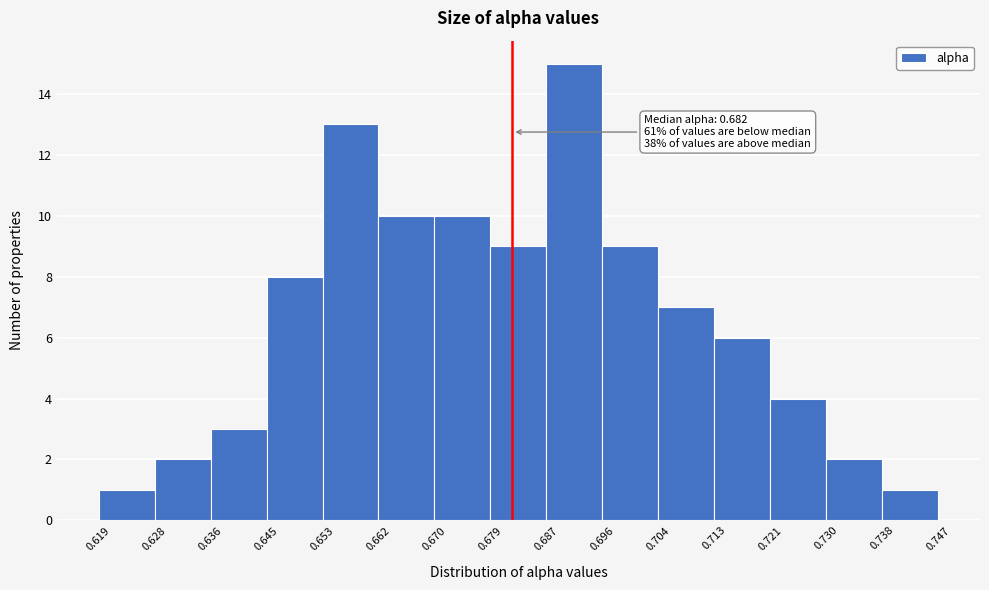

Which range on the x-axis has the tallest bar?

0.687 to 0.696